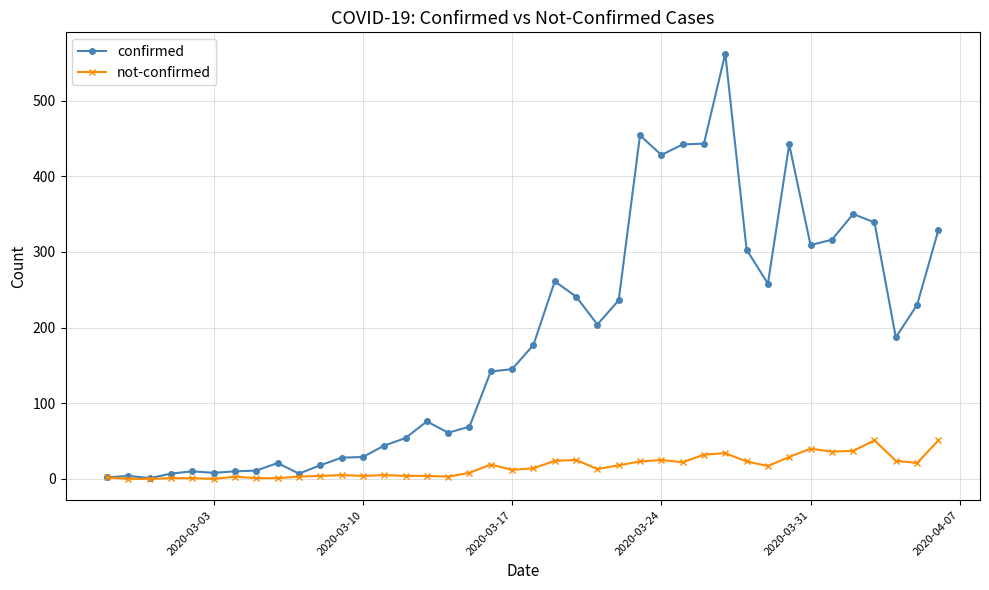

Which series has the widest spread of values?

confirmed